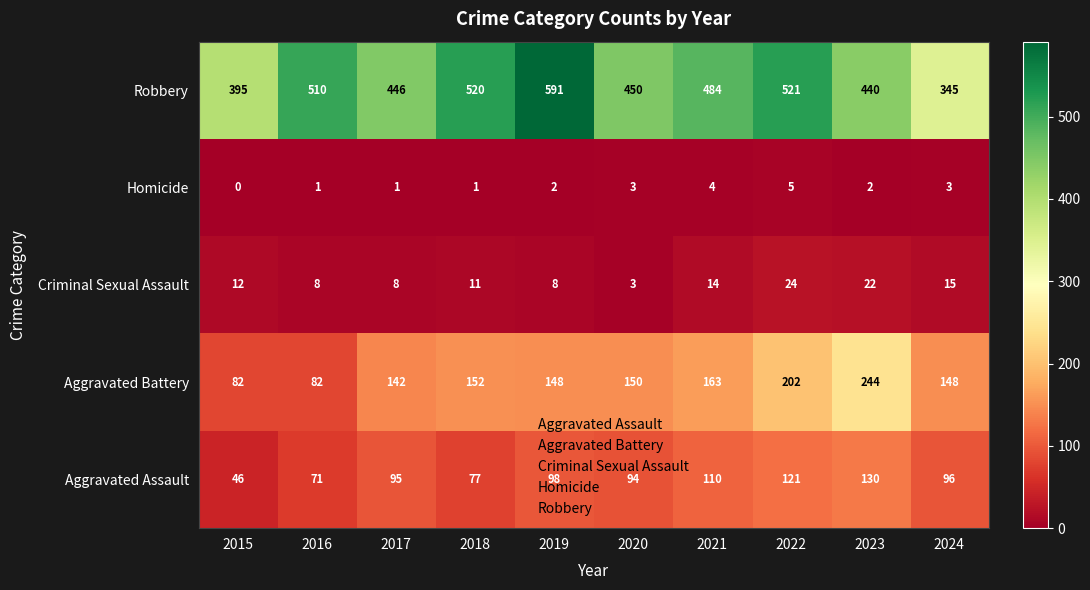

List the labels in order of Aggravated Assault value, smallest first.

2015, 2016, 2018, 2020, 2017, 2024, 2019, 2021, 2022, 2023